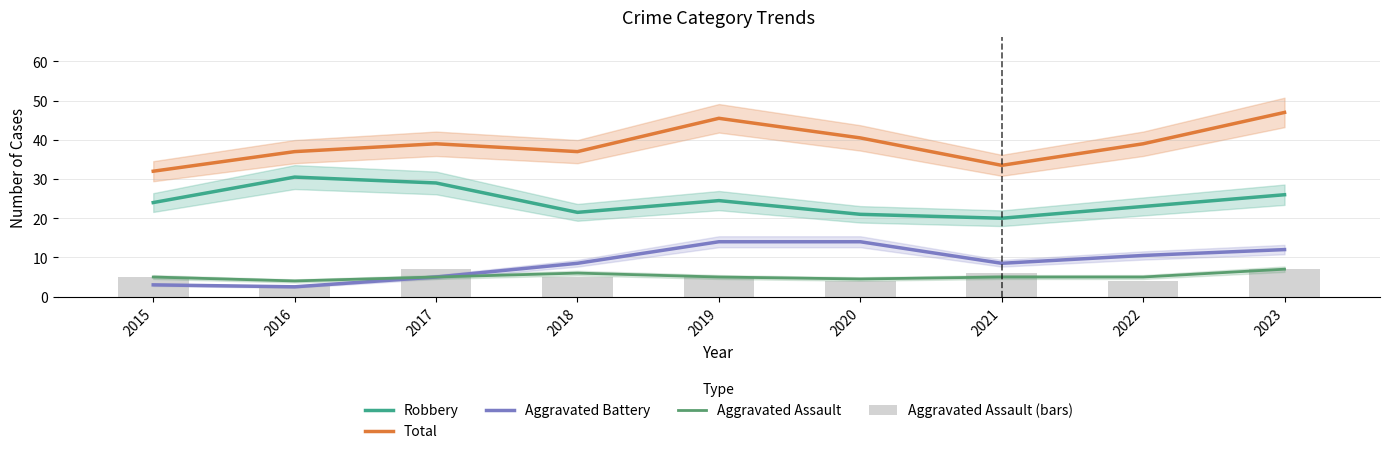

Which has a higher value, 2019 or 2017?

2017